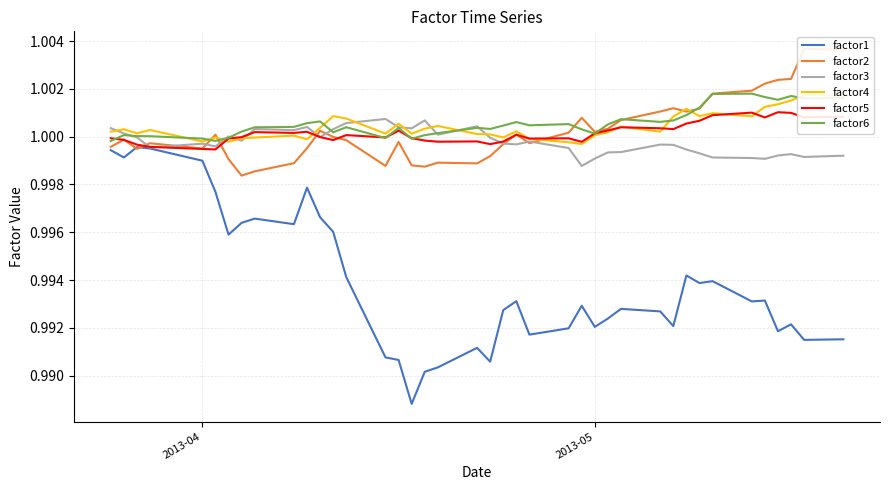

True or false: factor6 and factor1 cross at least once.

False